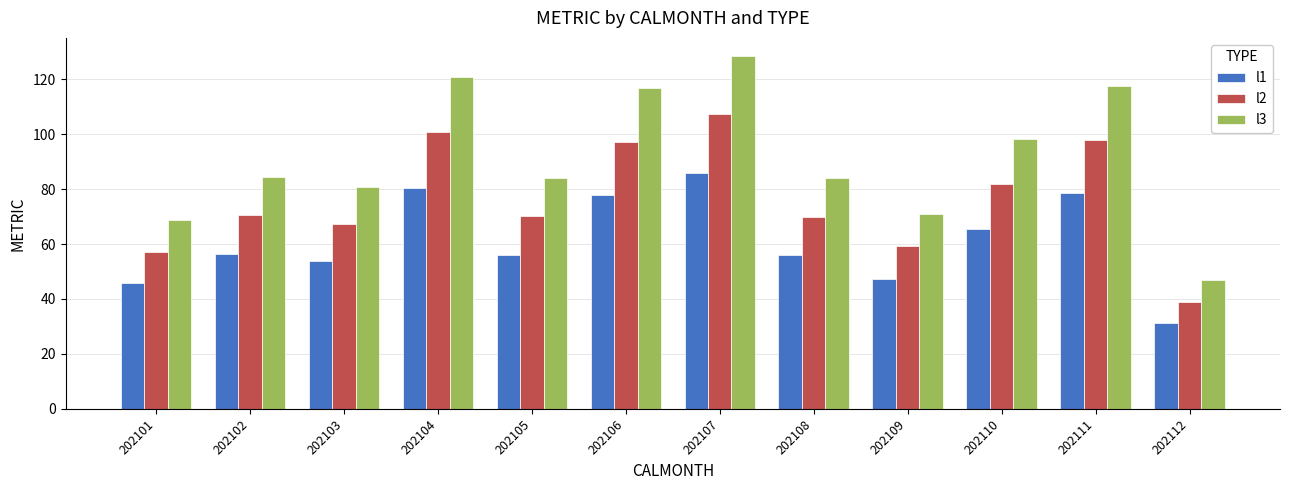

Rank the series by their maximum value, from highest to lowest.

l3, l2, l1